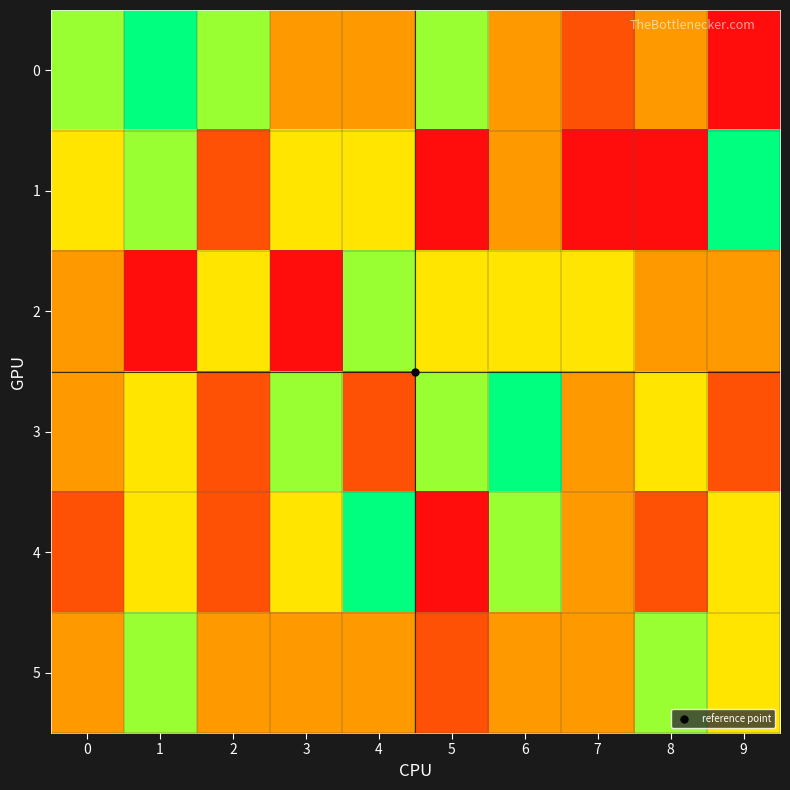

List the series in order of their peak value, lowest first.

2, 5, 0, 1, 3, 4